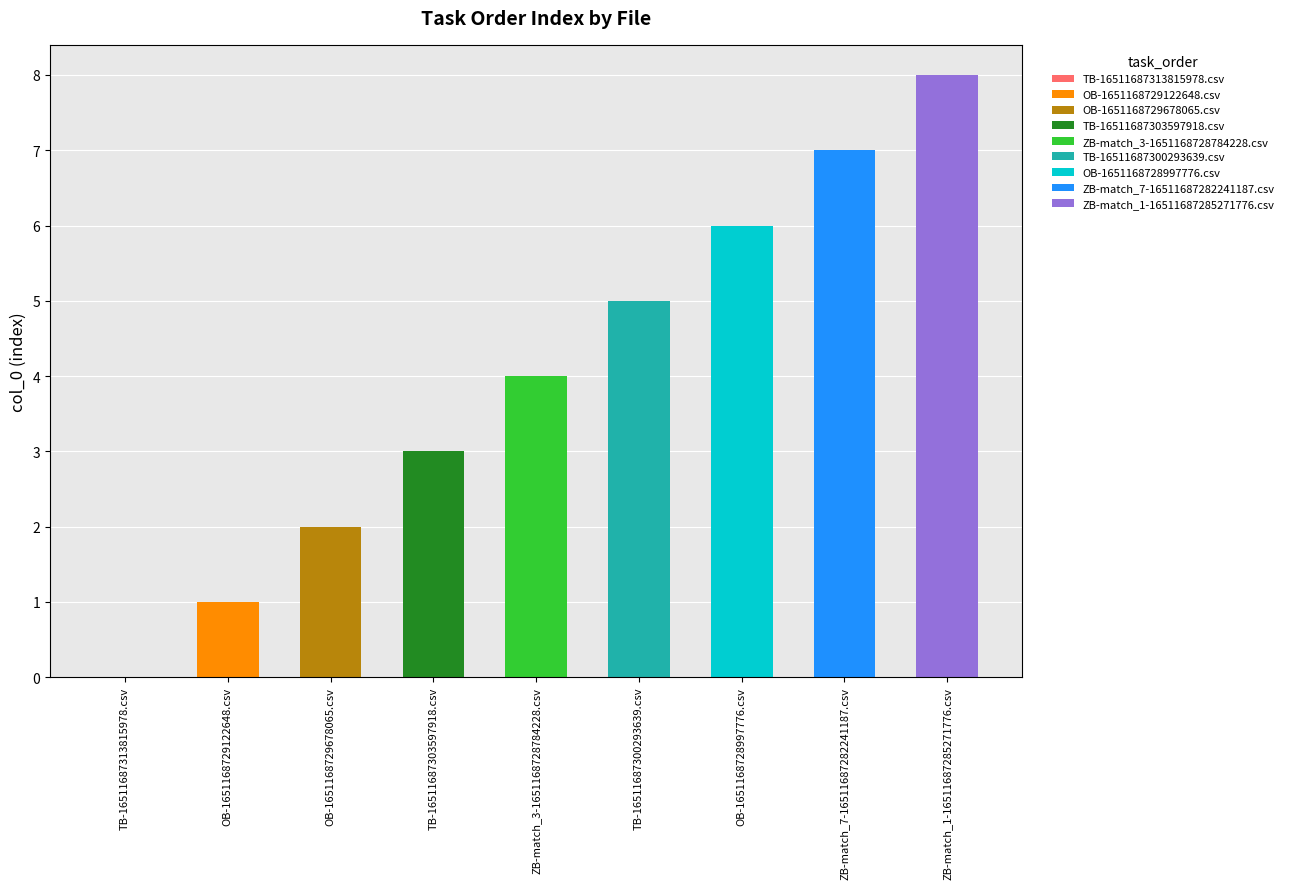

What is the difference between the second highest and second lowest values?

6